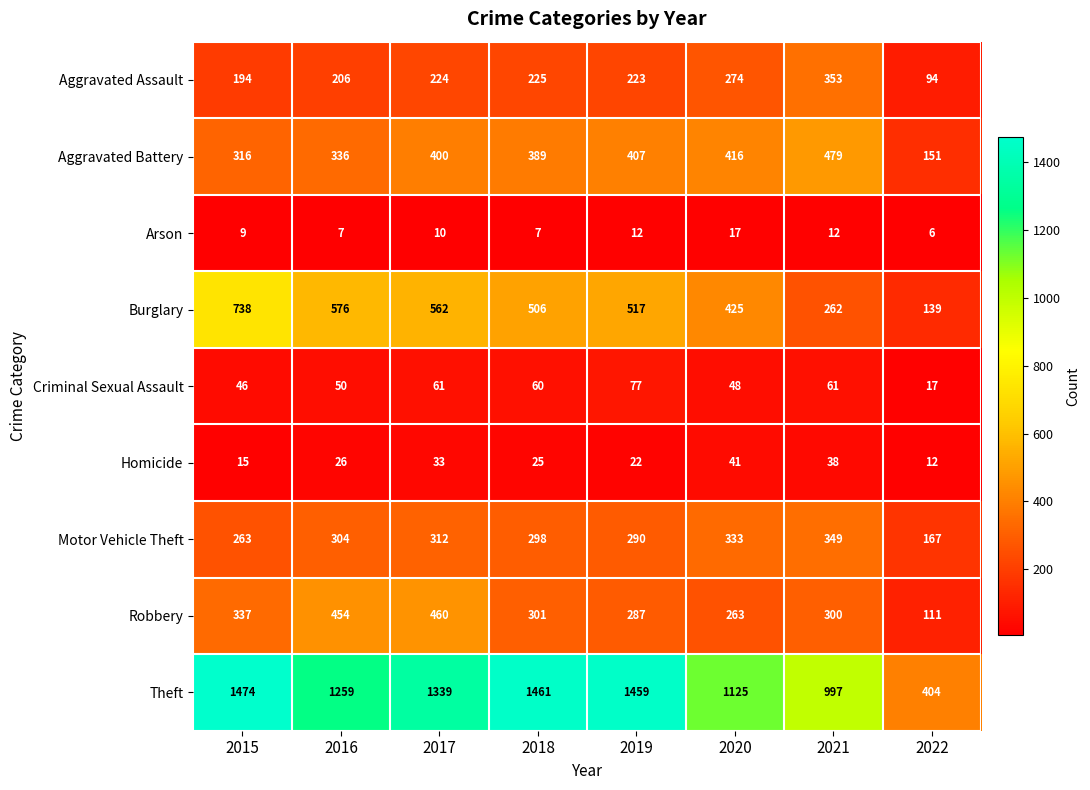

The Burglary series shows 92 at 2022. True or false?

False